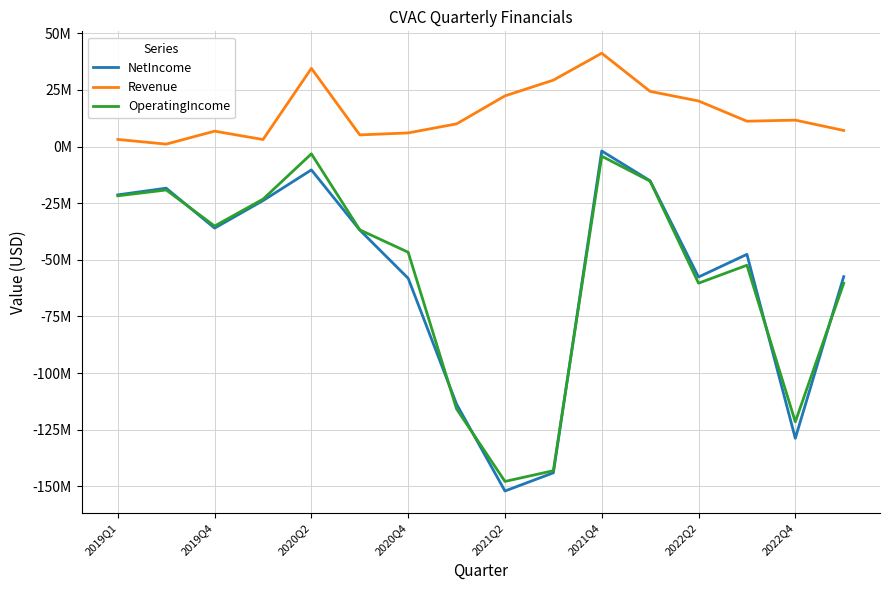

Does the chart have visible grid lines?

Yes